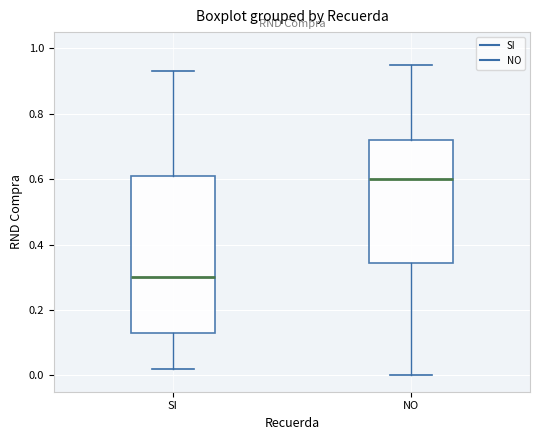

Which box has the highest median line?

NO